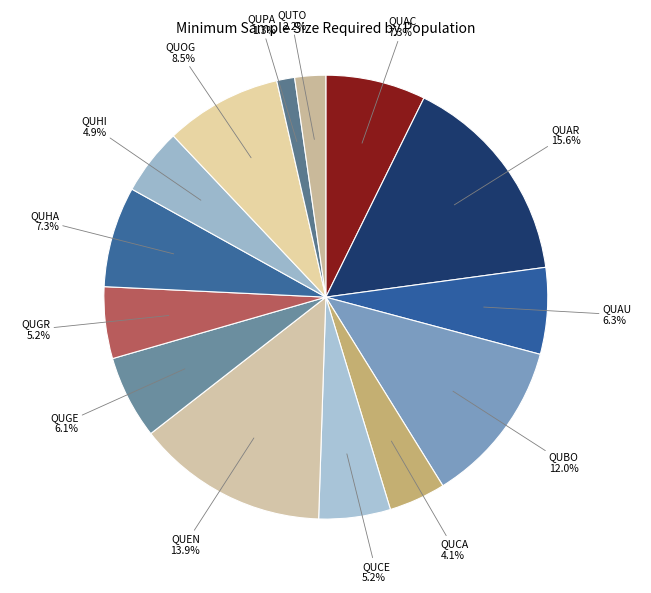

What portion of the pie excludes QUAR?

84.4%